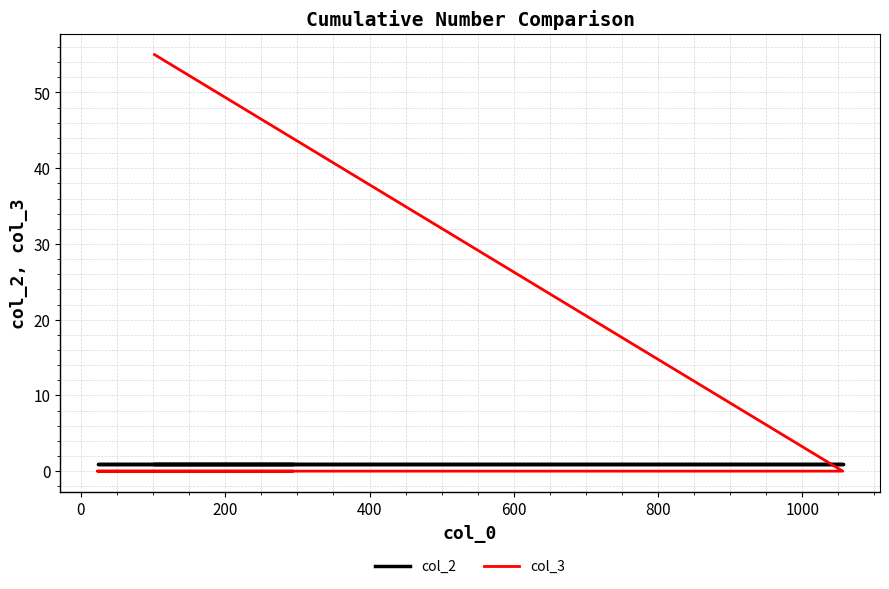

Does the chart have visible grid lines?

Yes